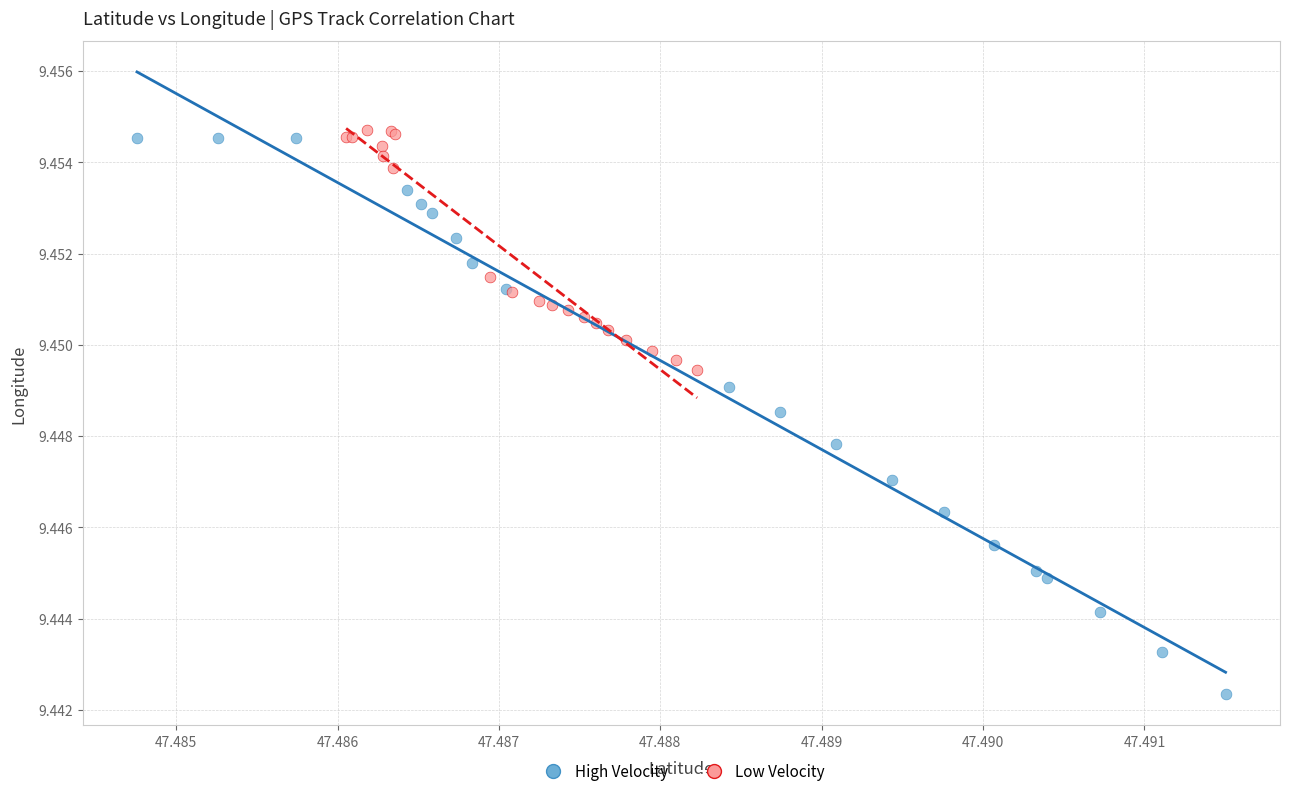

Which series contains the highest Y value?

Low Velocity